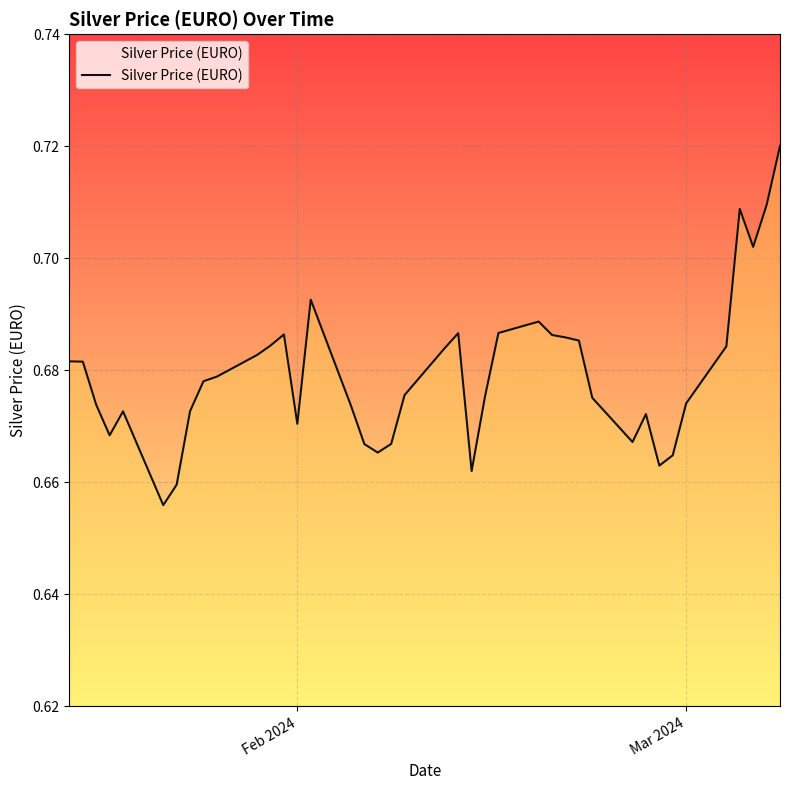

Does the chart display data point markers on the line(s)?

No